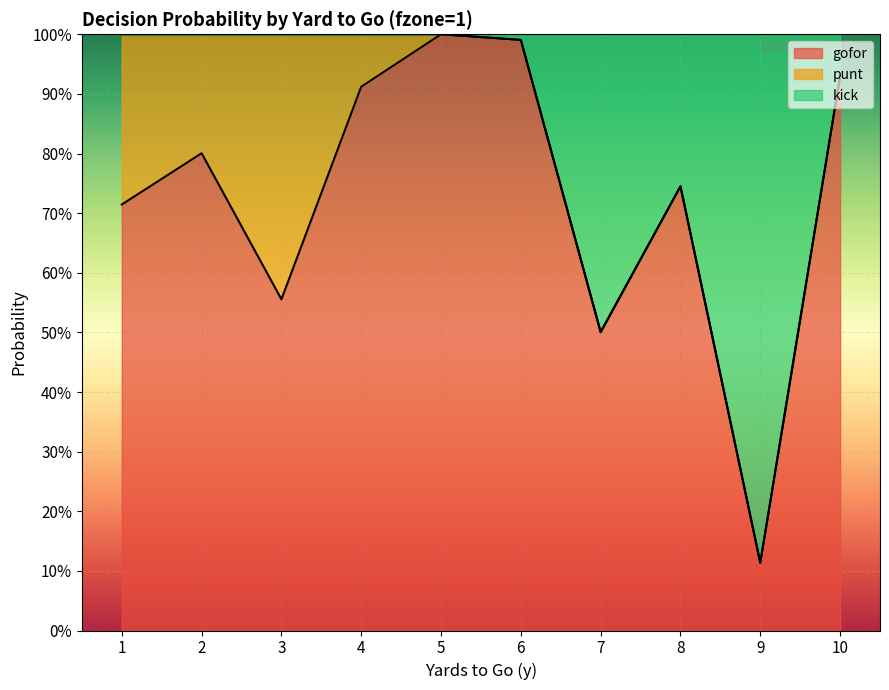

How many lines are shown in the chart?

2